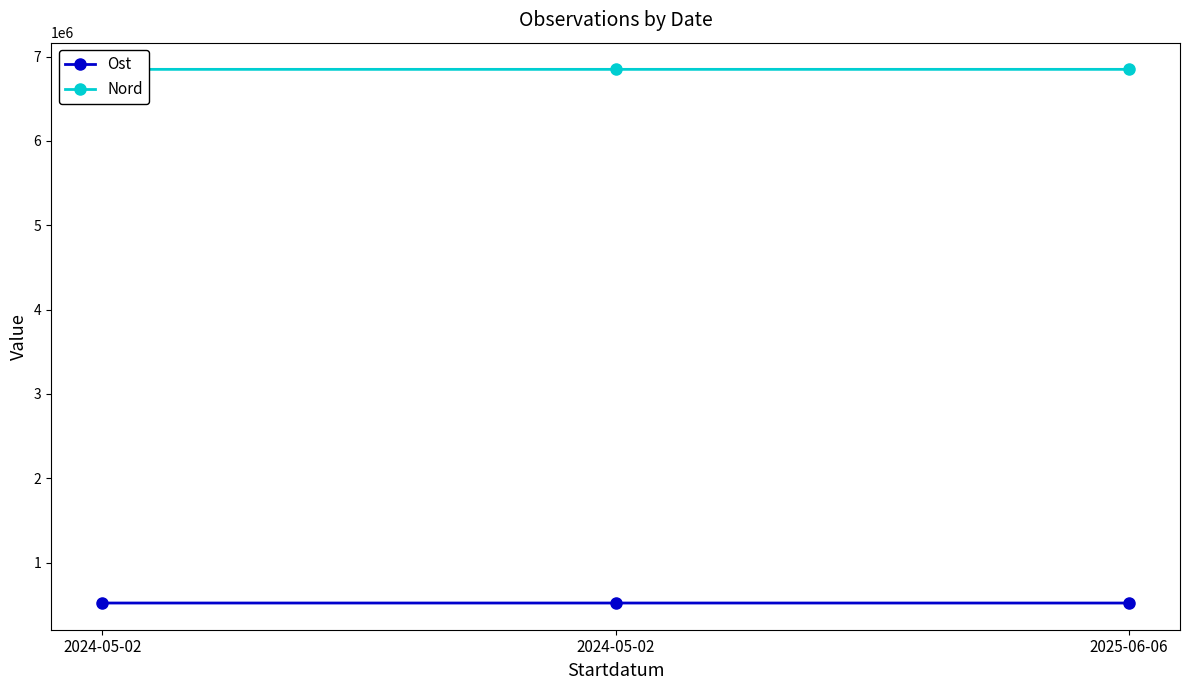

What is the sum of the Ost values at 2024-05-02 and 2025-06-06?

1041847